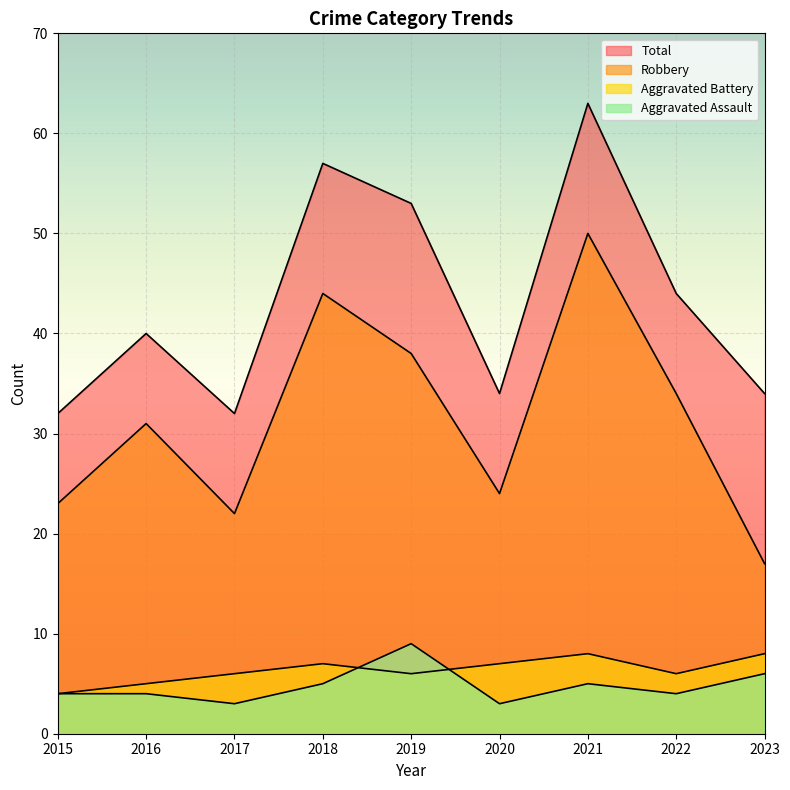

What is the difference between the highest and lowest values at 2015?

28